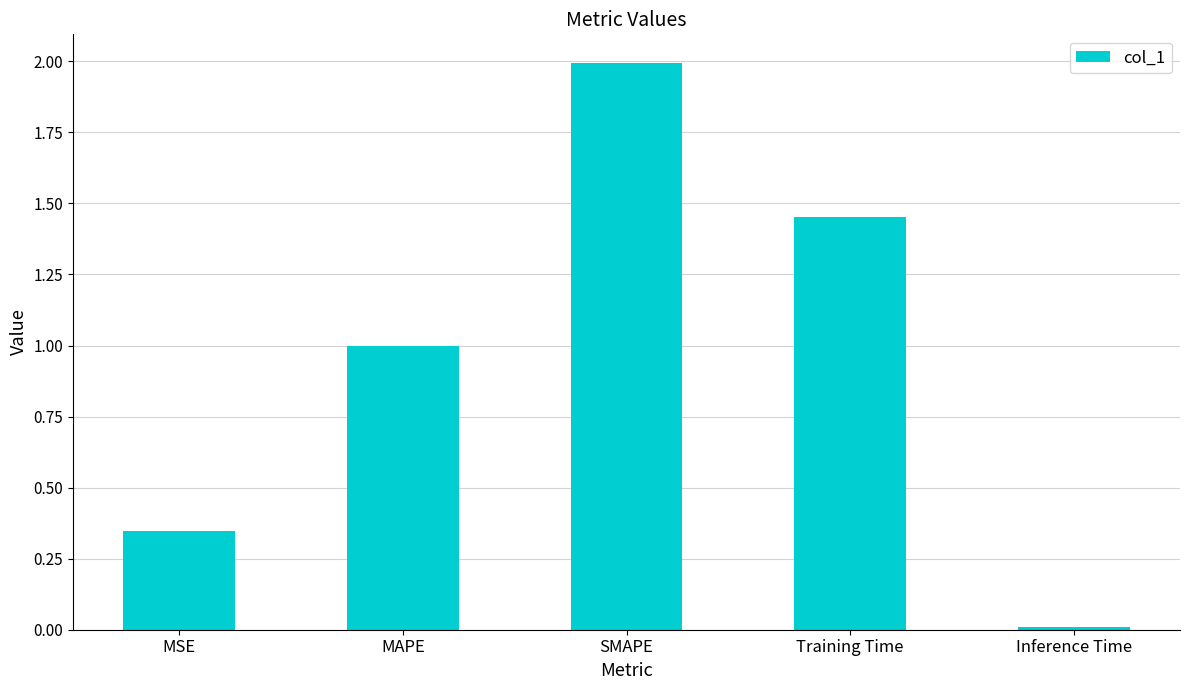

What position from the right is MSE?

5